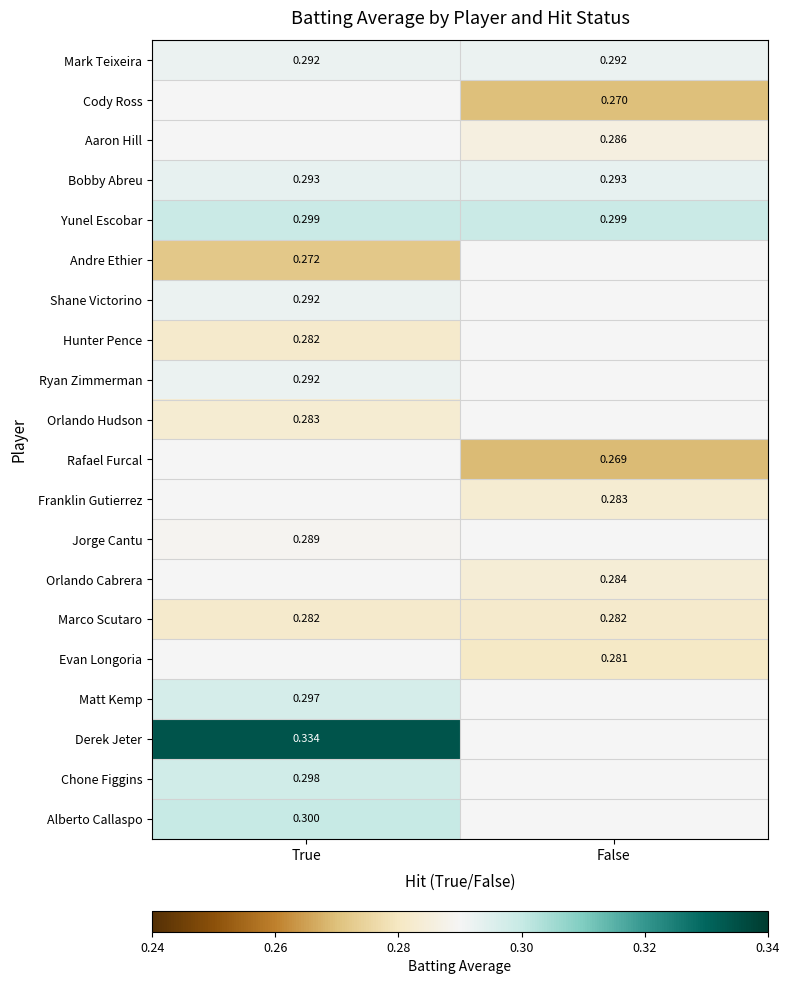

What is the approximate value of Orlando Cabrera at False?

0.3